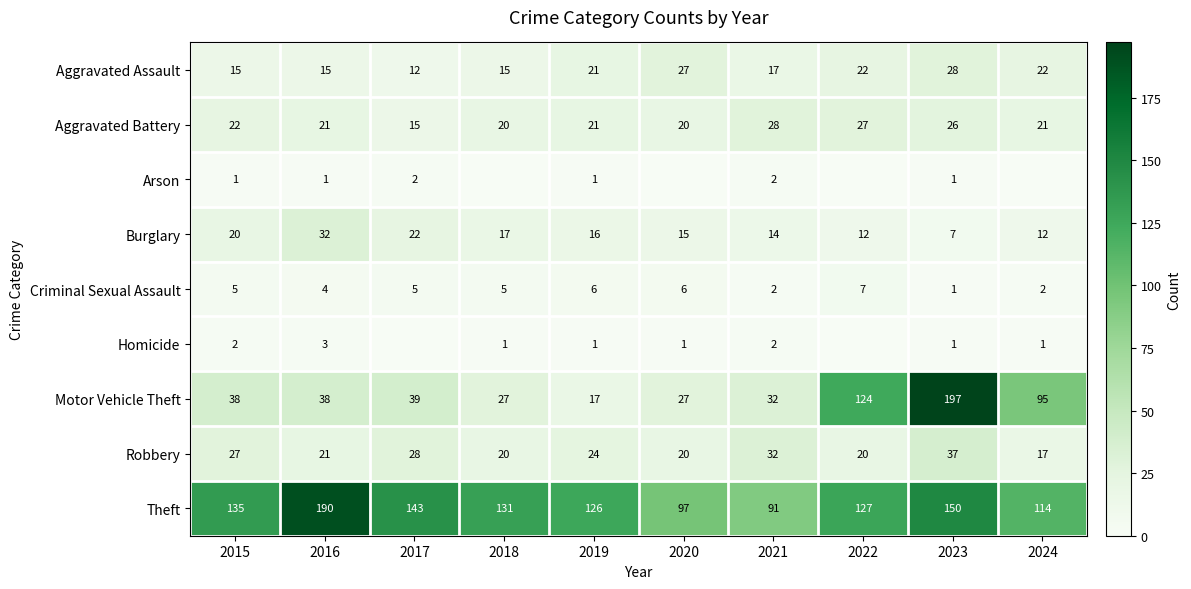

What is the spread (max minus min) of values at 2022?

127